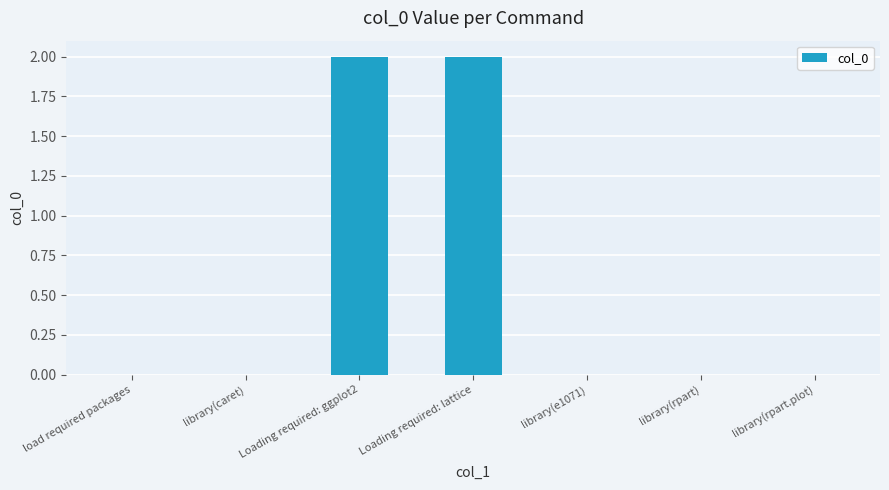

The value at library(rpart.plot) is 0. True or false?

True